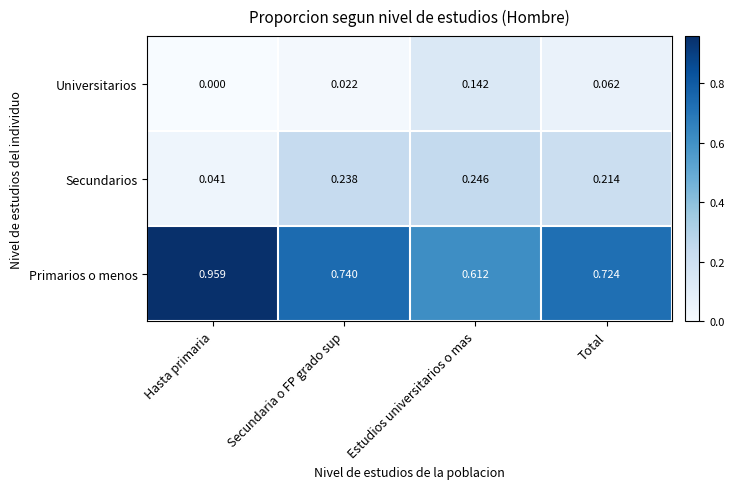

How many distinct data groups are displayed?

3